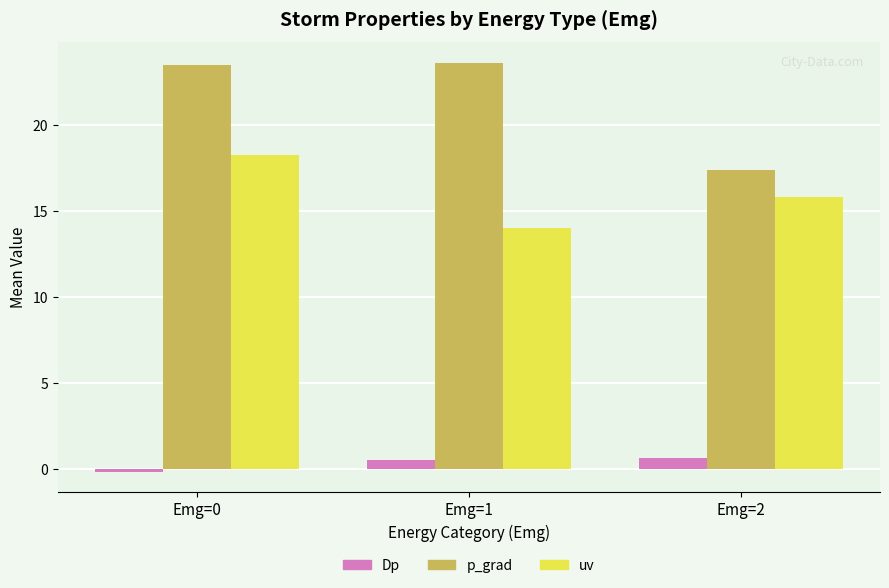

Are the bars grouped side by side (vs. stacked)?

Yes